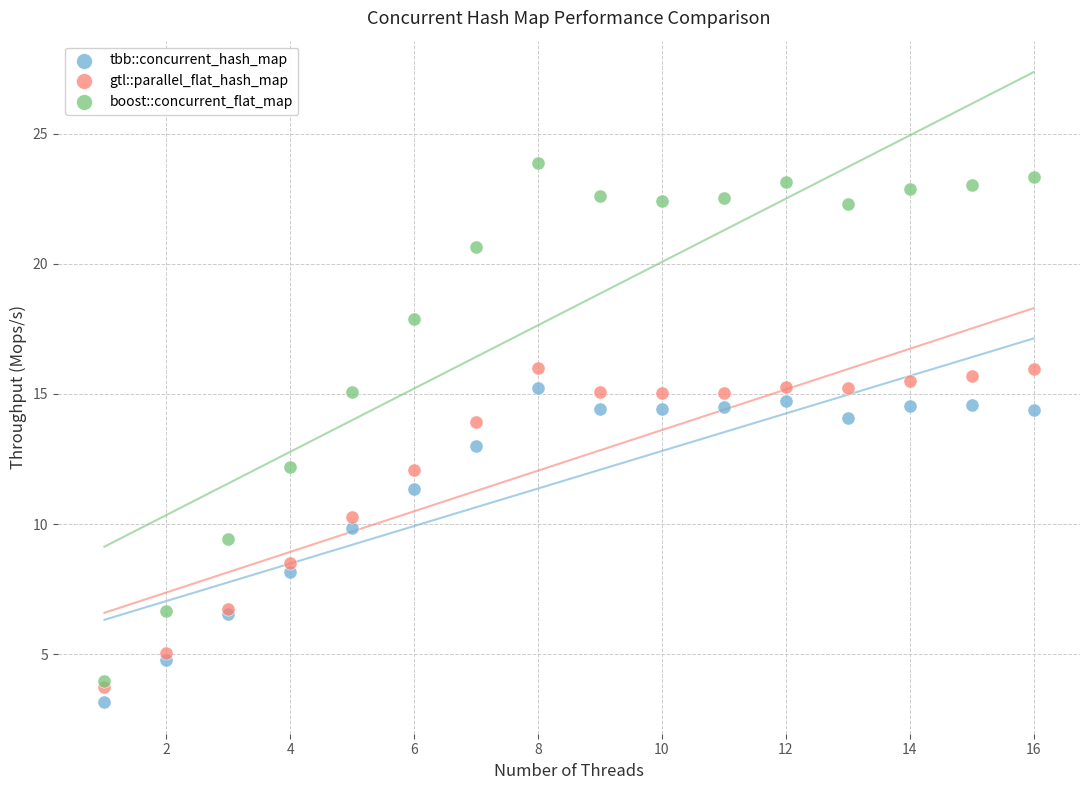

What are all the series names shown in the legend?

tbb::concurrent_hash_map, gtl::parallel_flat_hash_map, boost::concurrent_flat_map